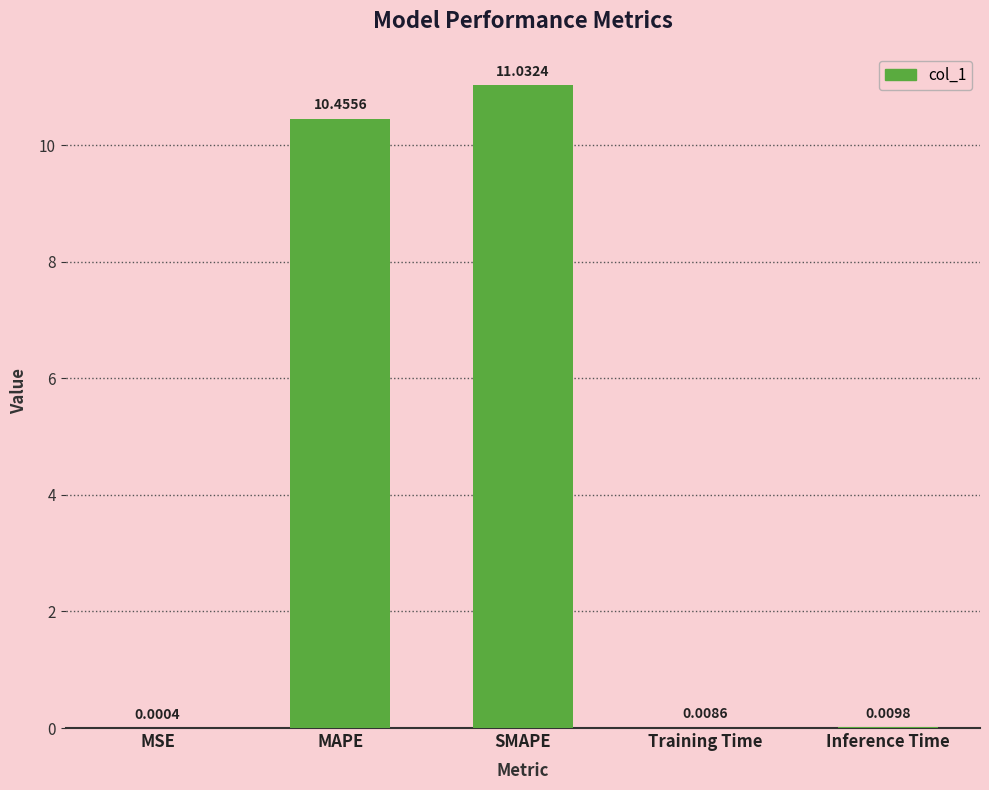

What is the change in value from MAPE to SMAPE?

+0.6